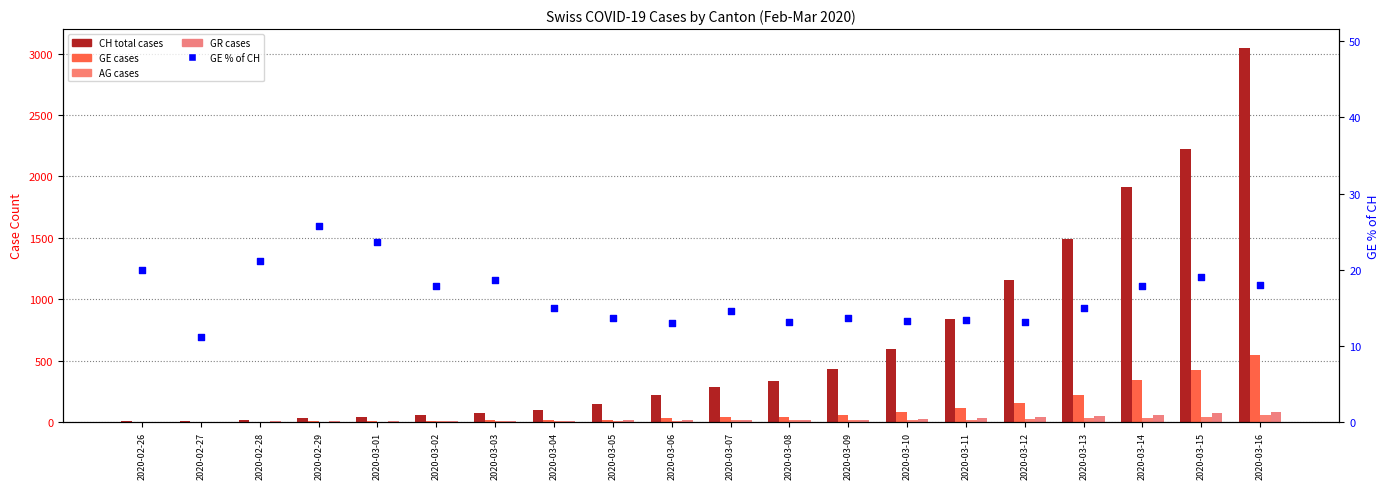

Is the value of GE % of CH at 2020-03-07 greater than the value of GE at 2020-03-09?

No